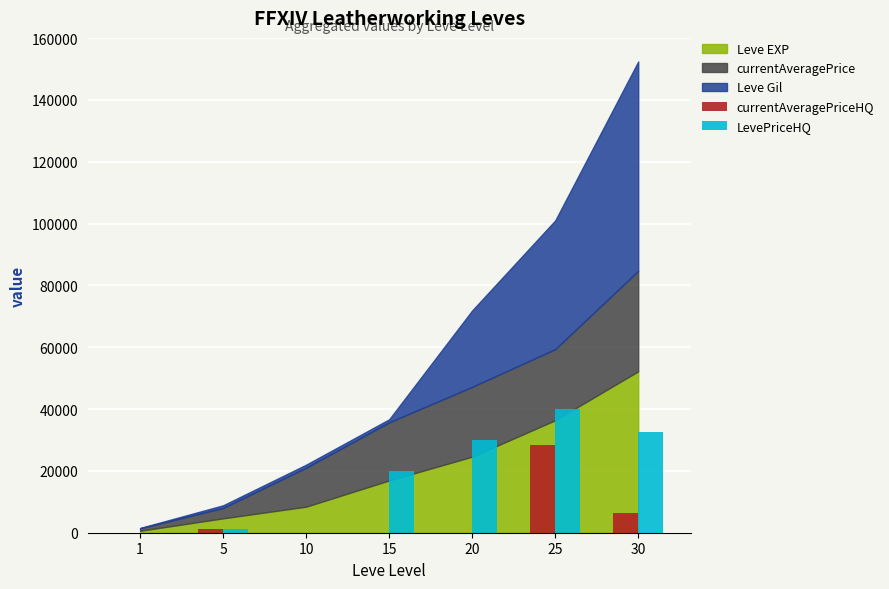

Which series has the largest total across all categories?

LevePriceHQ